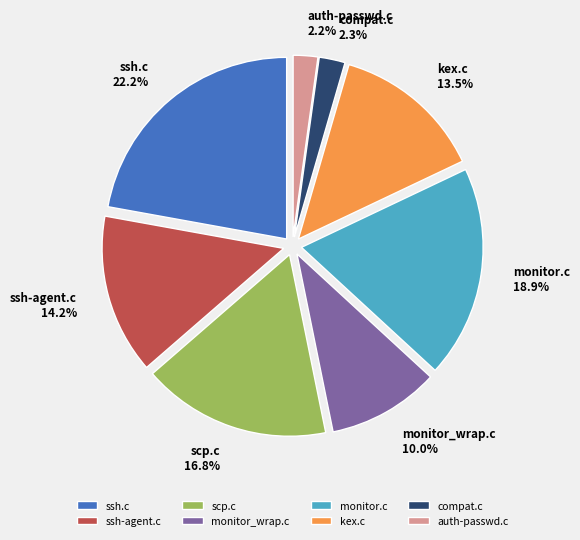

How many slices are in this pie chart?

8